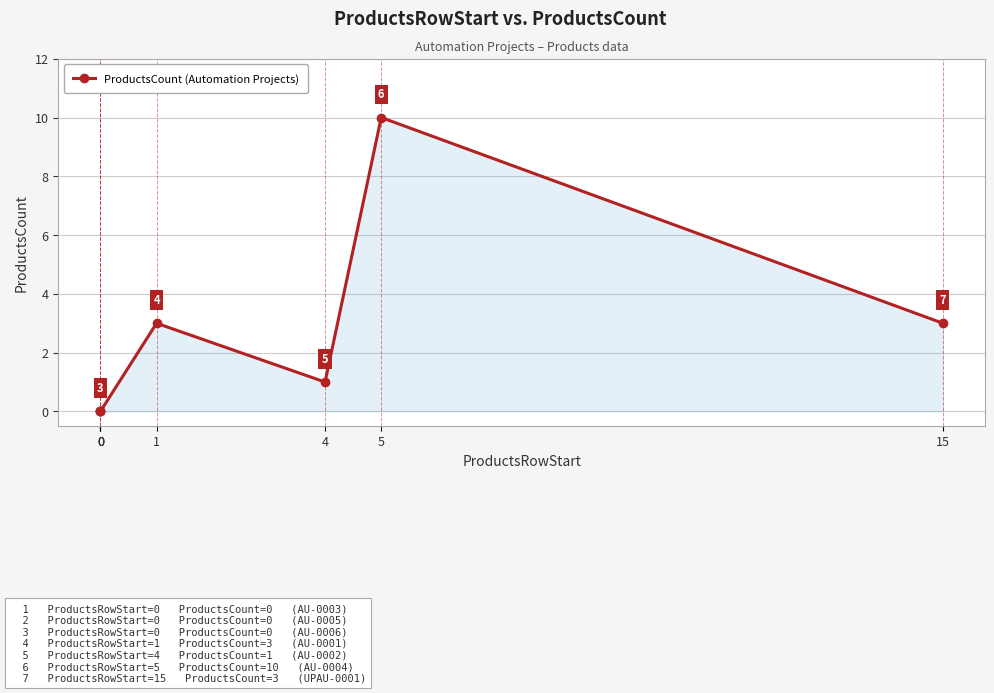

What is the change in value from 0 to 5?

+10